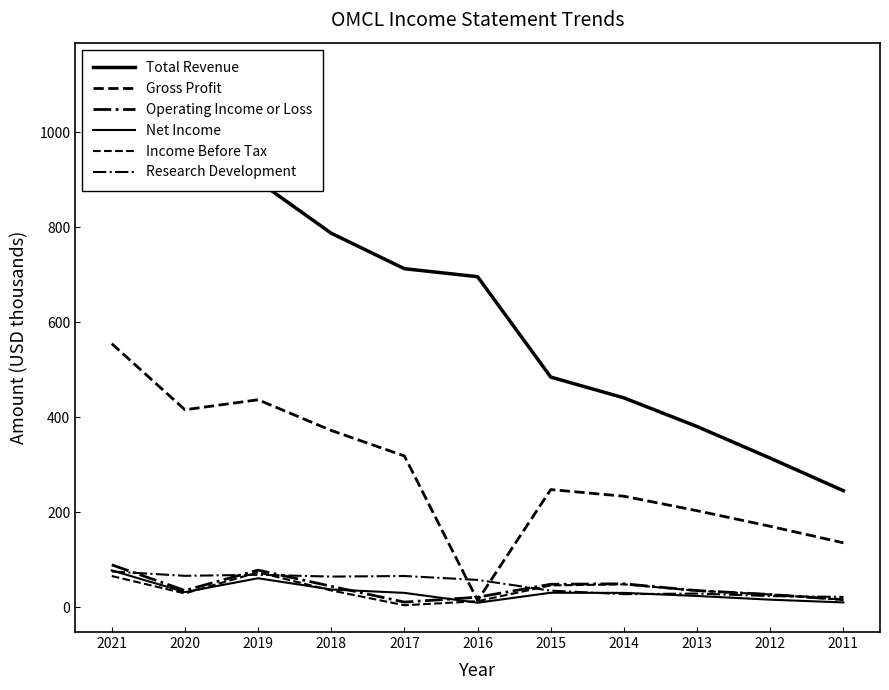

What is the value of the Total Revenue point at the 9th from the left?

380.6